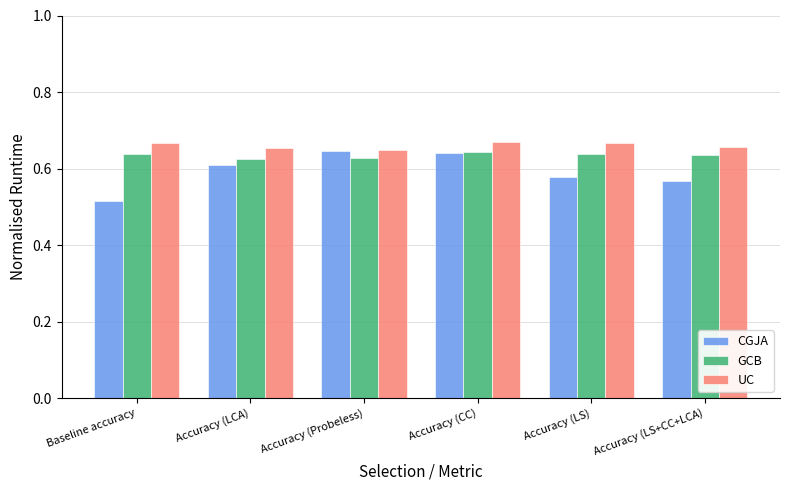

Does the chart contain any negative values?

No